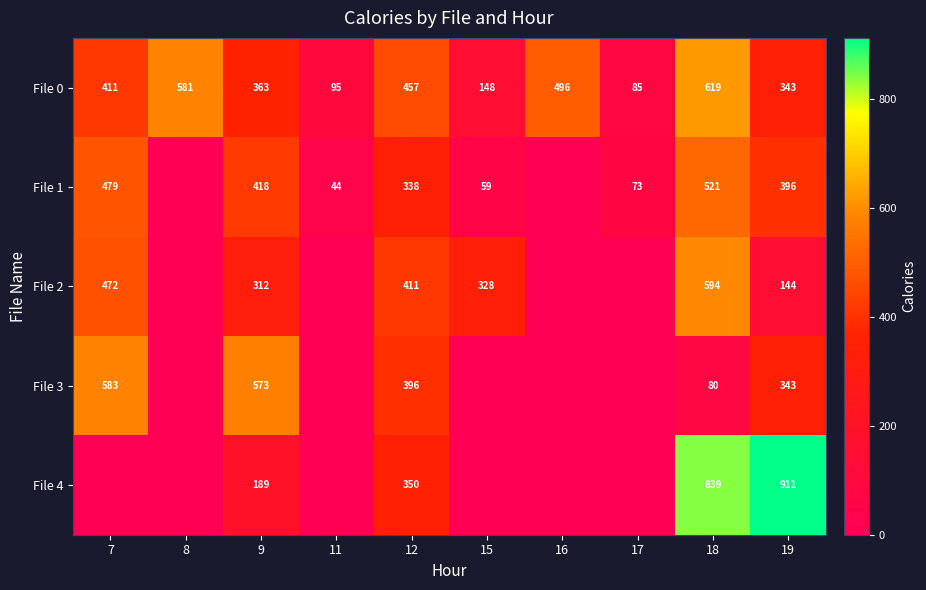

Which has a higher value, 12 or 18?

18